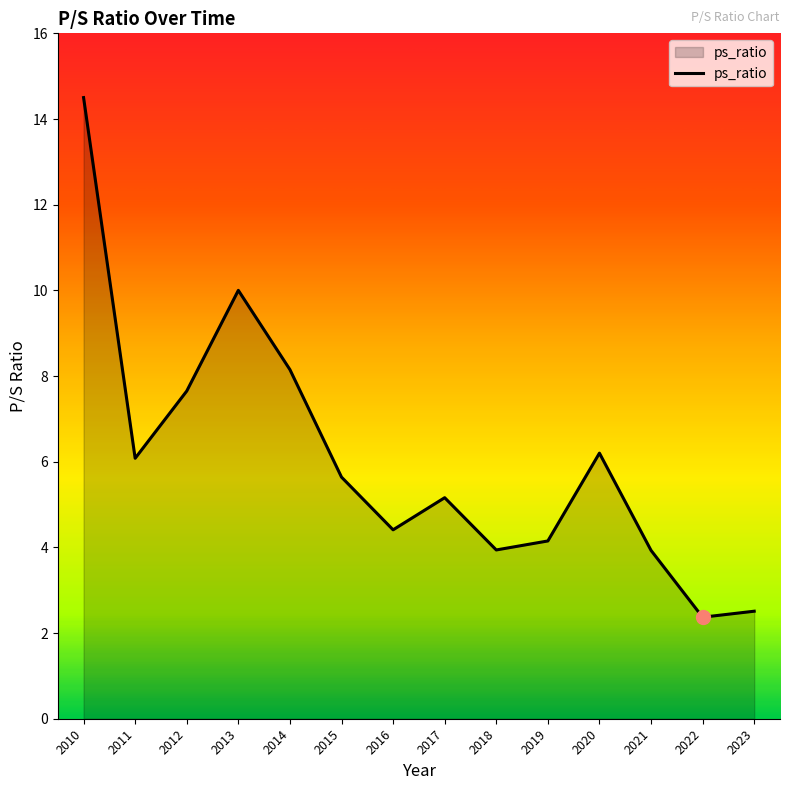

Reading left to right, extract all data points from this chart.

2010=14.5	2011=6.1	2012=7.7	2013=10.0	2014=8.2	2015=5.6	2016=4.4	2017=5.2	2018=3.9	2019=4.2	2020=6.2	2021=3.9	2022=2.4	2023=2.5